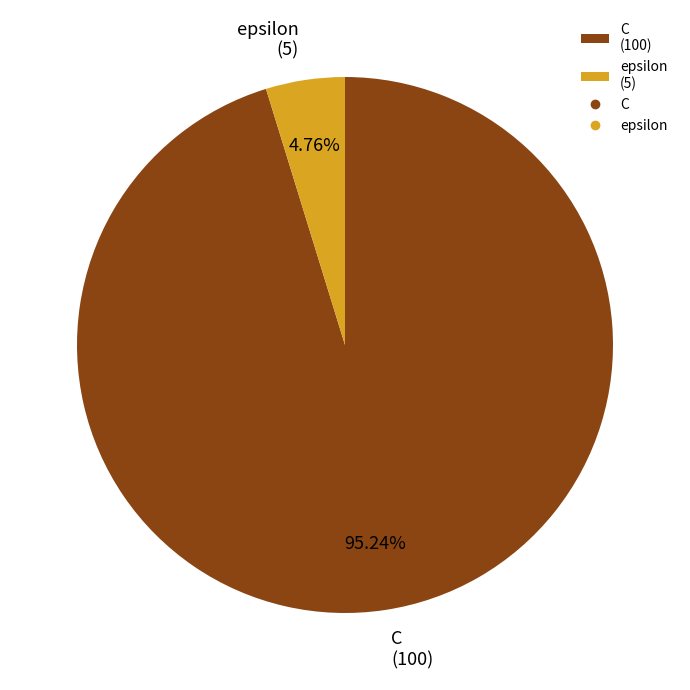

What is the smallest slice in the pie chart?

epsilon